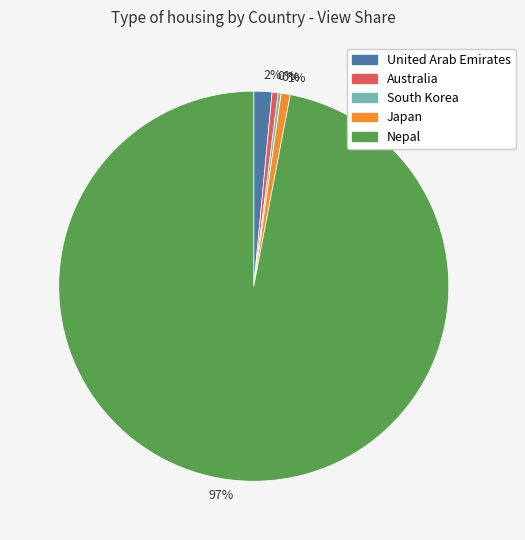

Is the sum of United Arab Emirates and Australia greater than half?

No